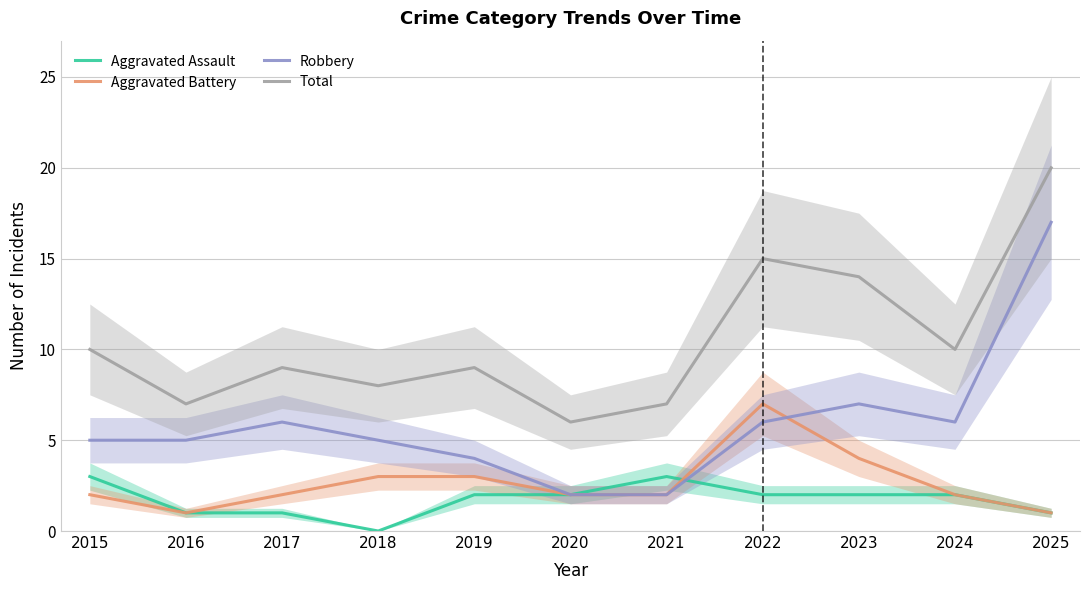

How many lines are shown in the chart?

4